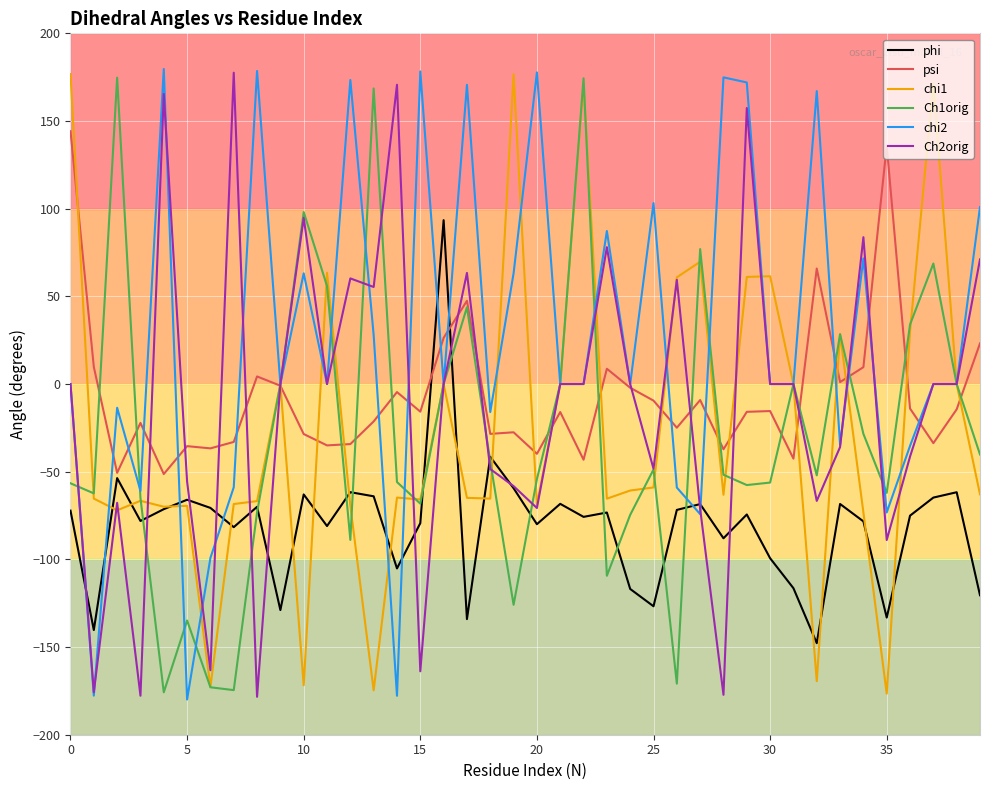

Which series has the largest total across all categories?

chi2